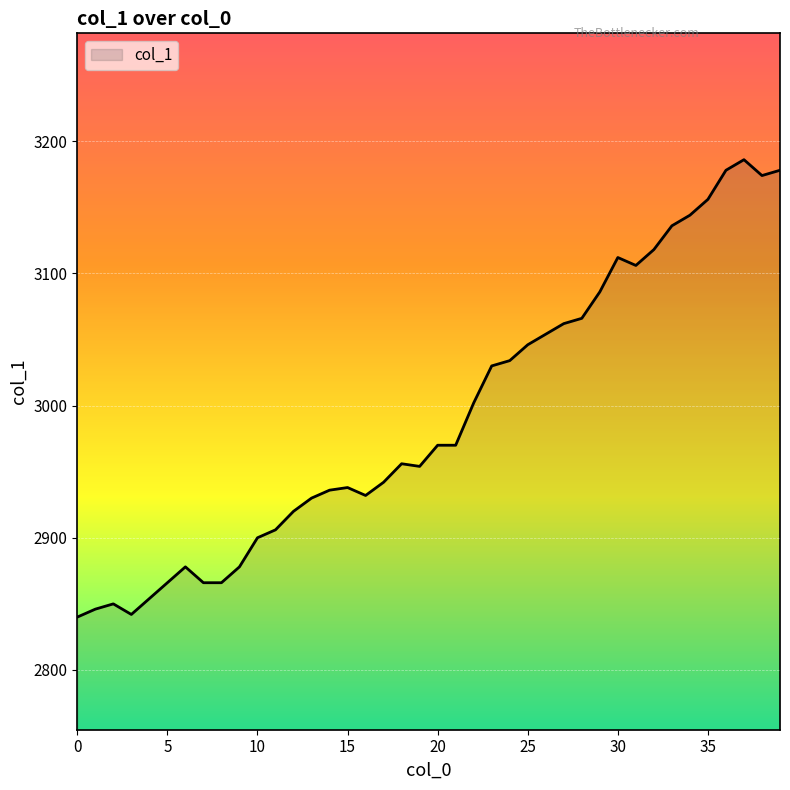

What is the smallest value displayed?

2840